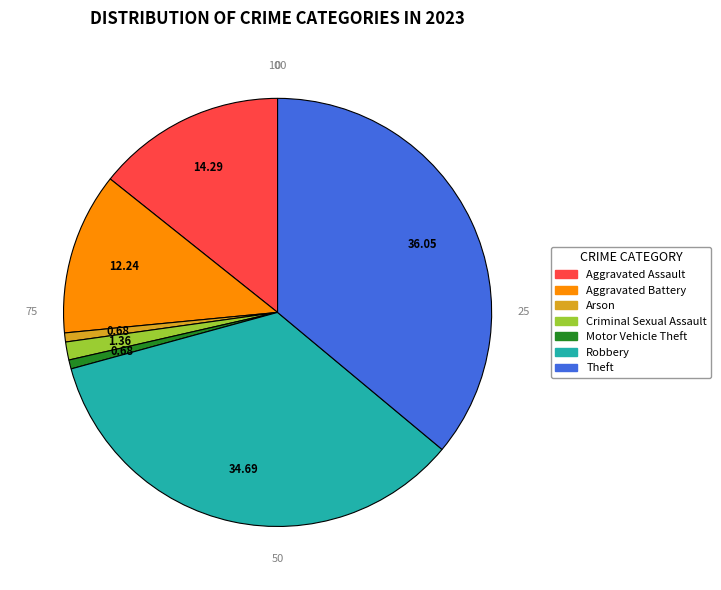

Is it true that Criminal Sexual Assault is 10% of the pie?

False